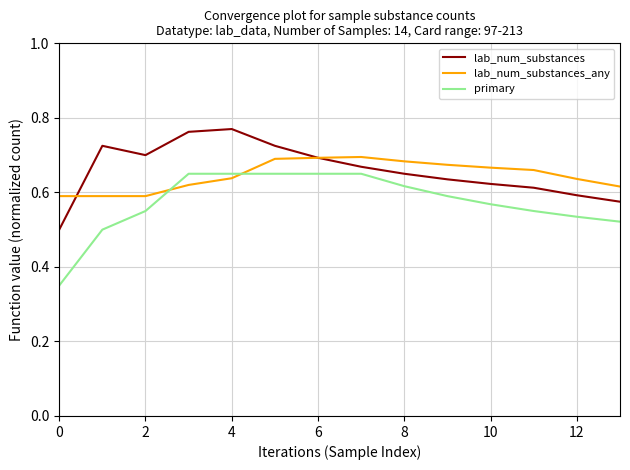

List the series in order of their peak value, lowest first.

primary, lab_num_substances_any, lab_num_substances